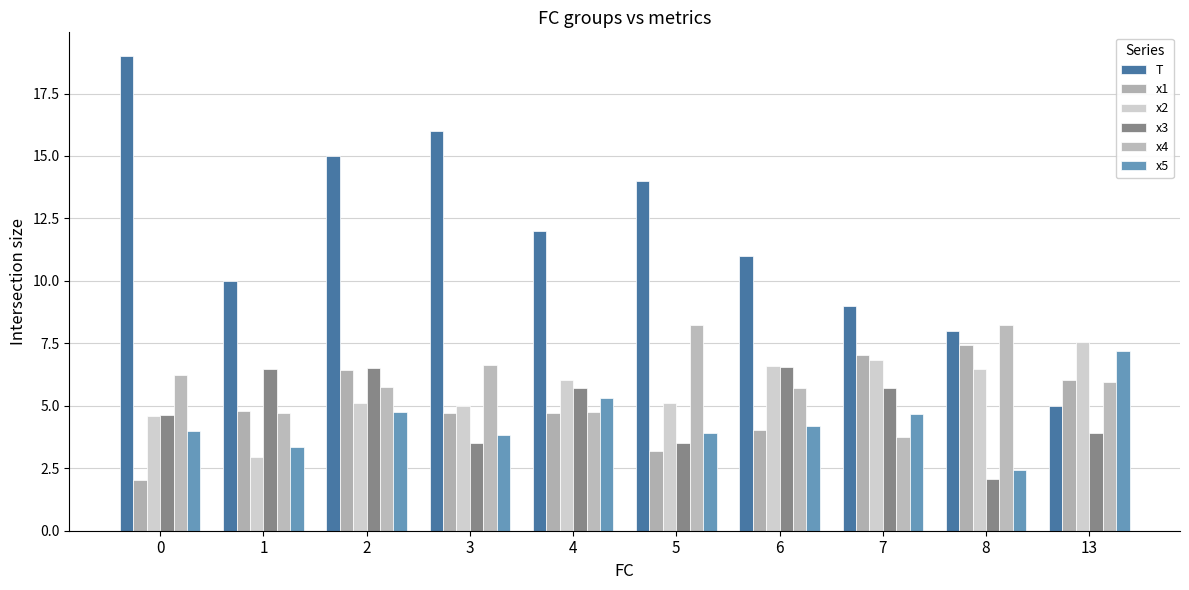

What is the highest value of the T series?

19.0